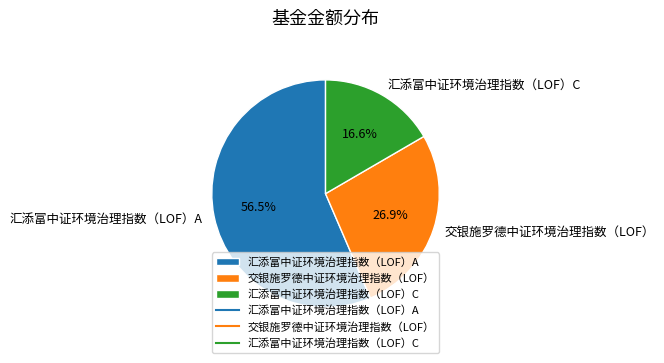

To the nearest percent, what is the average slice percentage?

33%